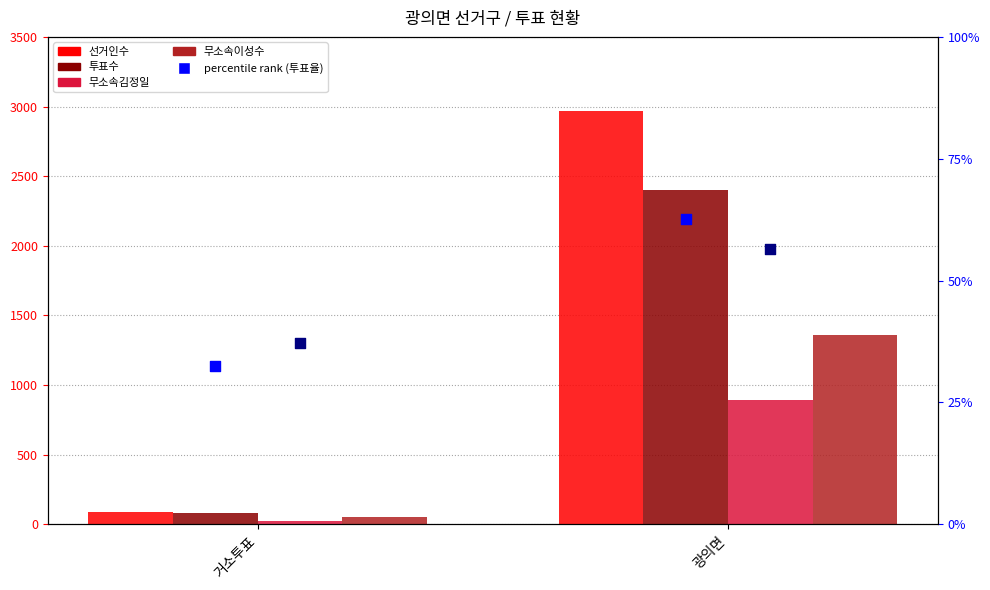

Which series has the largest total across all categories?

선거인수